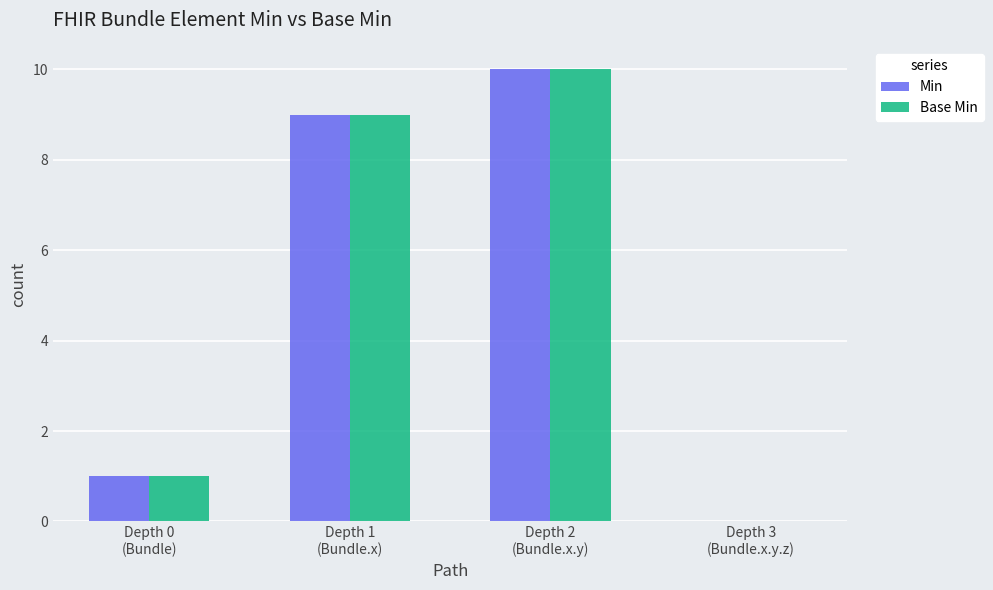

What is the greatest value displayed?

10